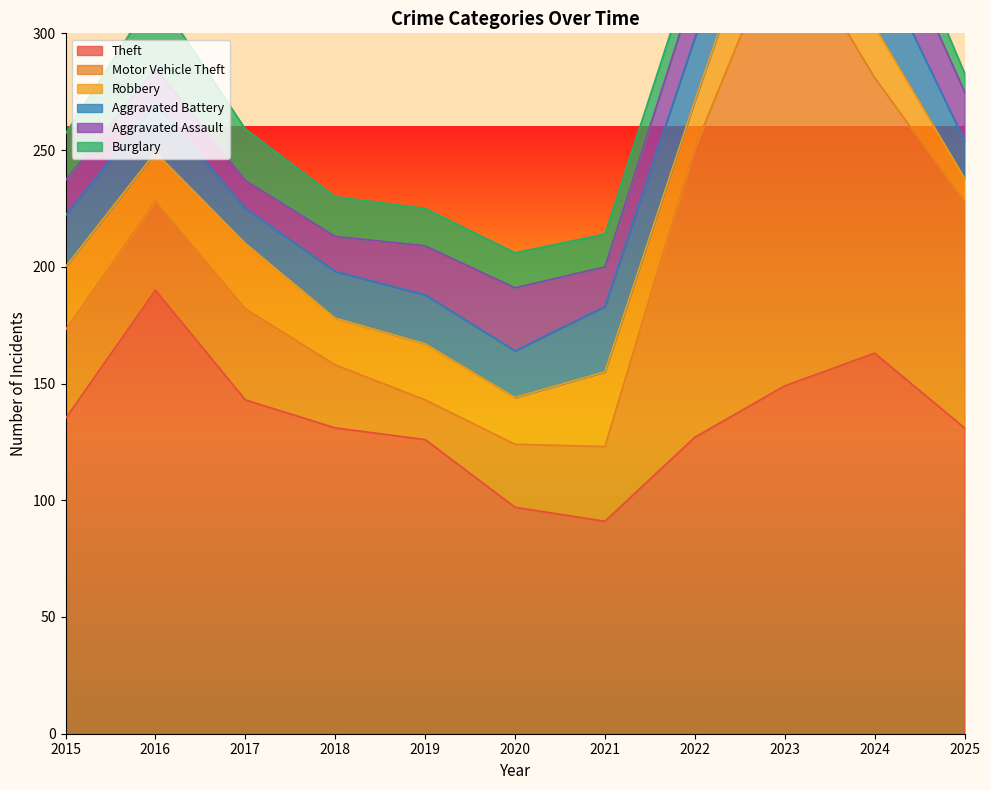

What is the minimum value for Aggravated Assault?

12